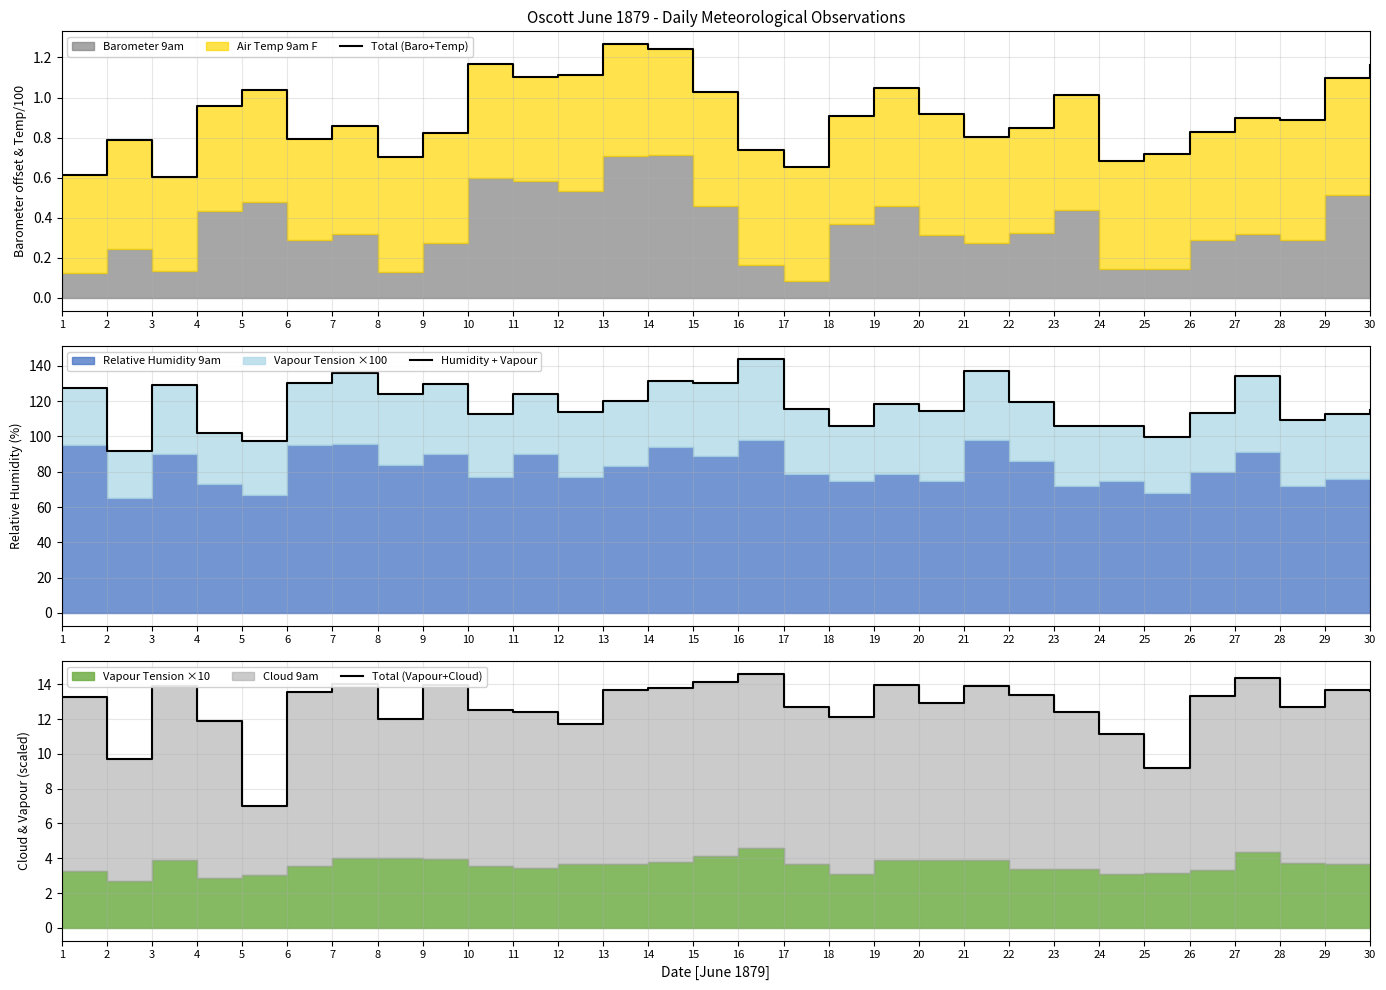

In Total (Vapour+Cloud), how many points are higher than both neighbors (excluding endpoints)?

8